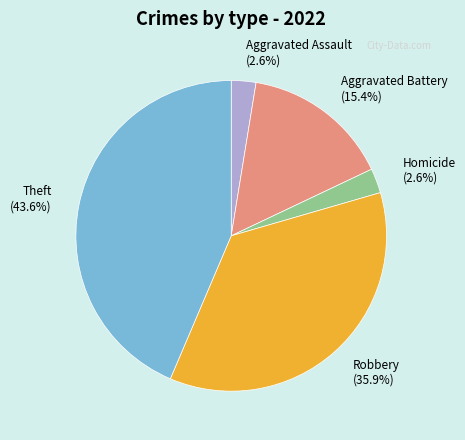

Which has a higher value, Aggravated Assault or Theft?

Theft